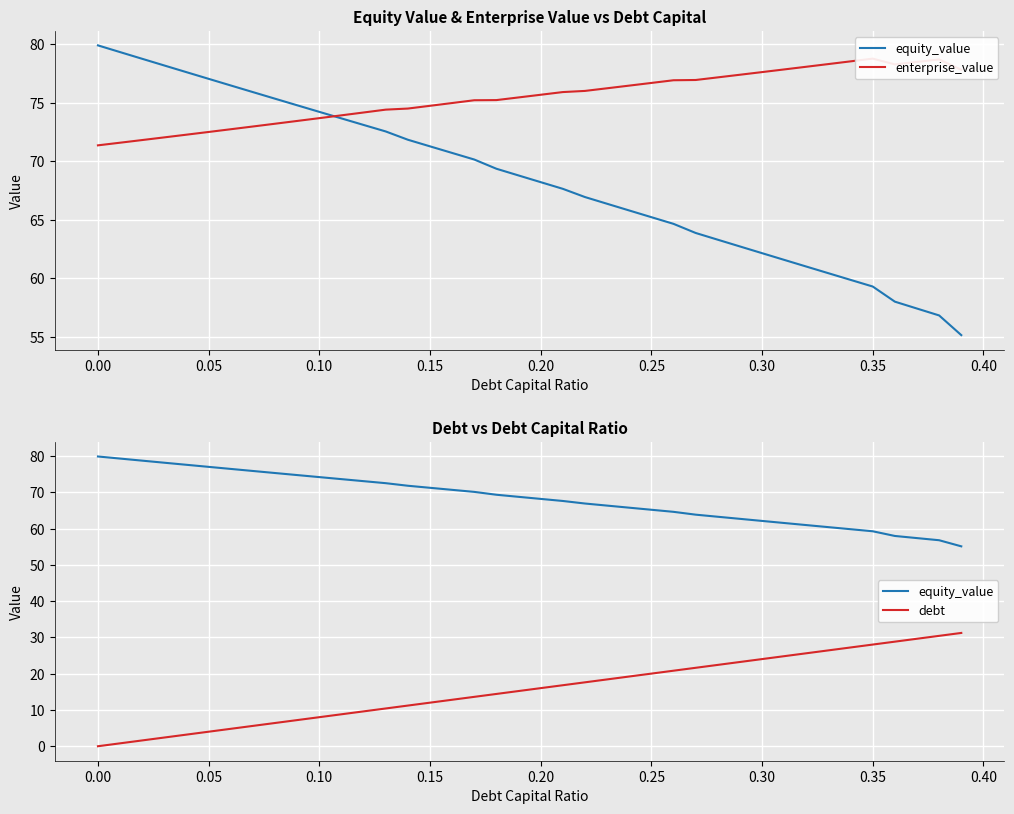

The value of debt at 0.10 is 0.7. True or false?

False